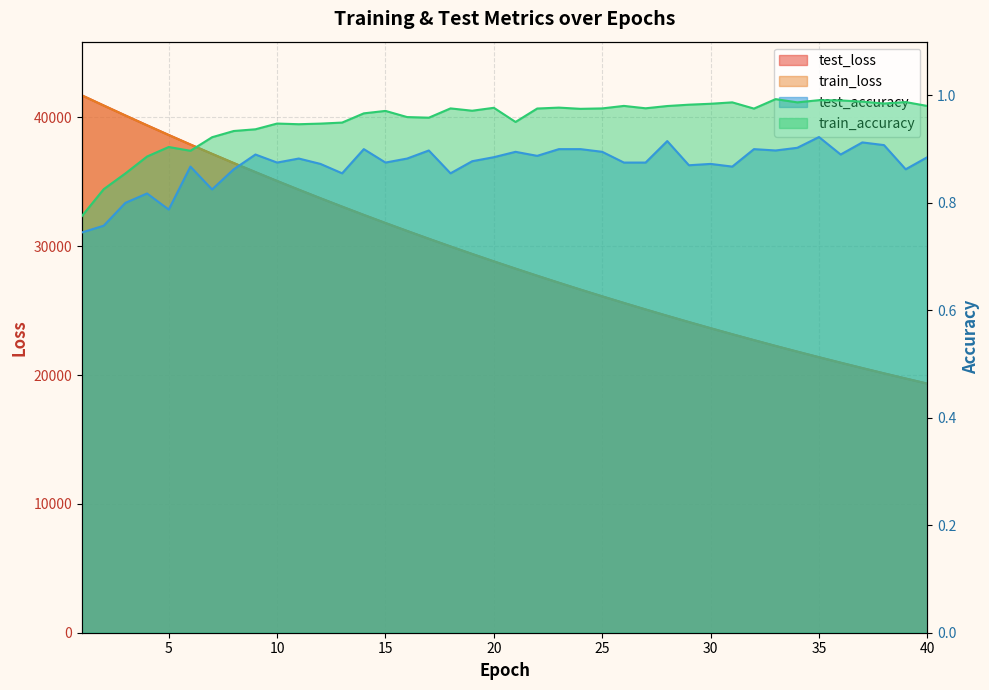

True or false: train_loss and train_accuracy cross at least once.

False